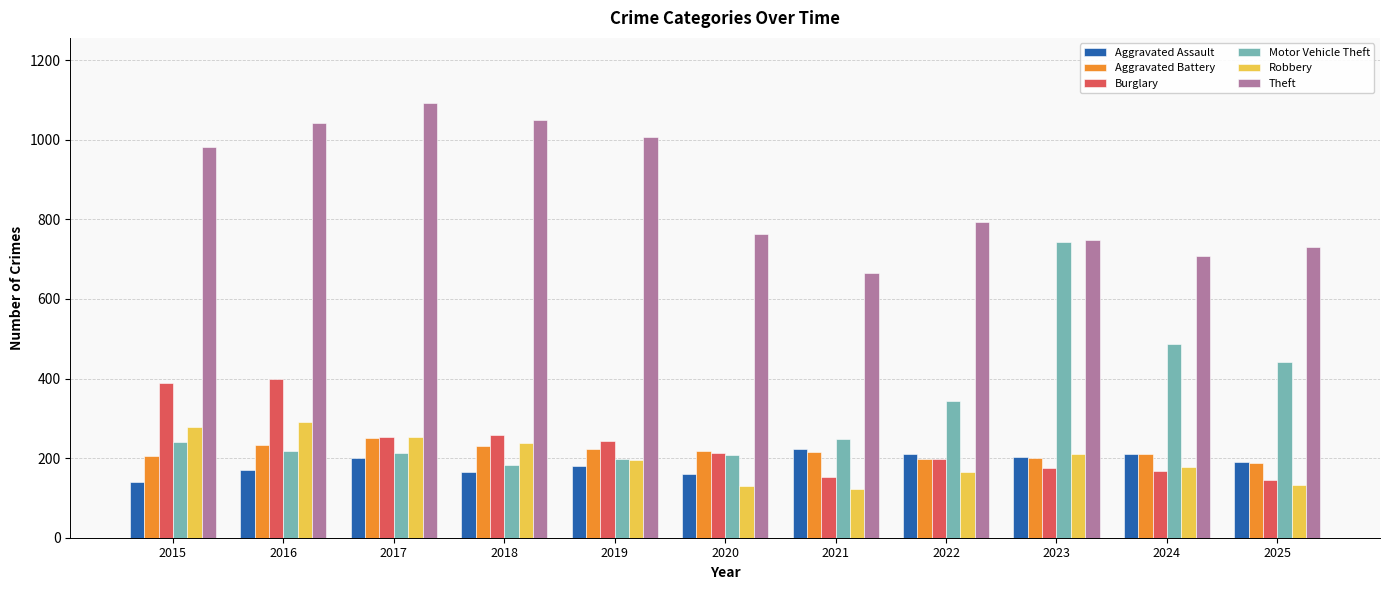

What is the smallest value displayed?

123